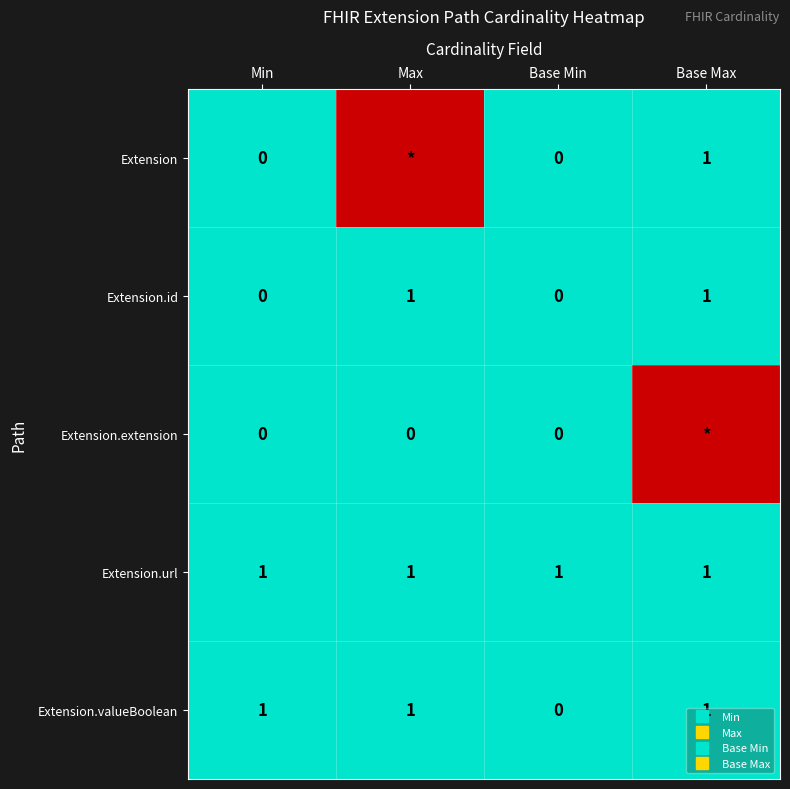

Is the value of Extension.id at Min greater than the value of Extension.extension at Base Max?

No